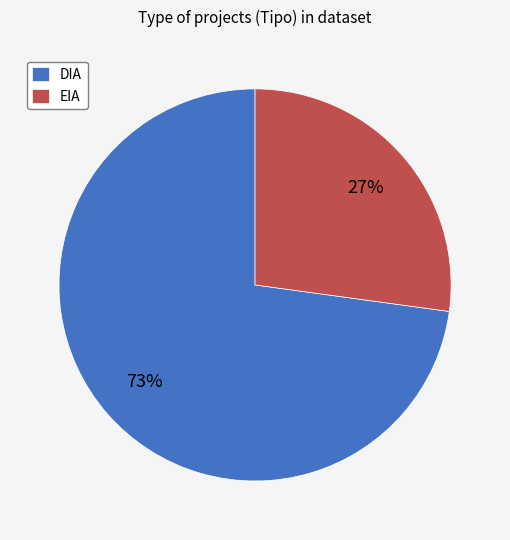

True or false: DIA accounts for 65% of the total.

False